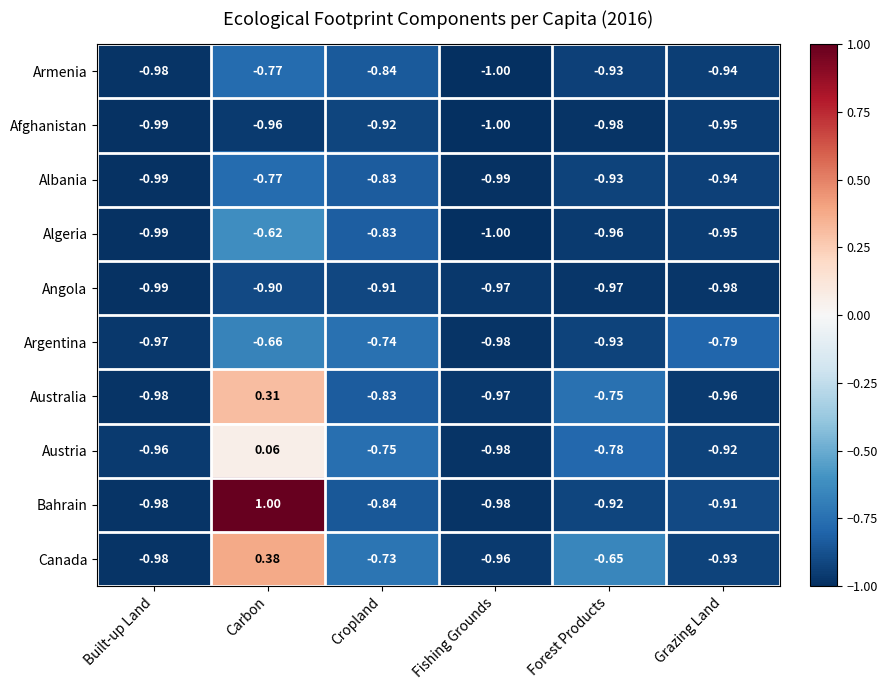

At which label does Bahrain first exceed 0?

Carbon